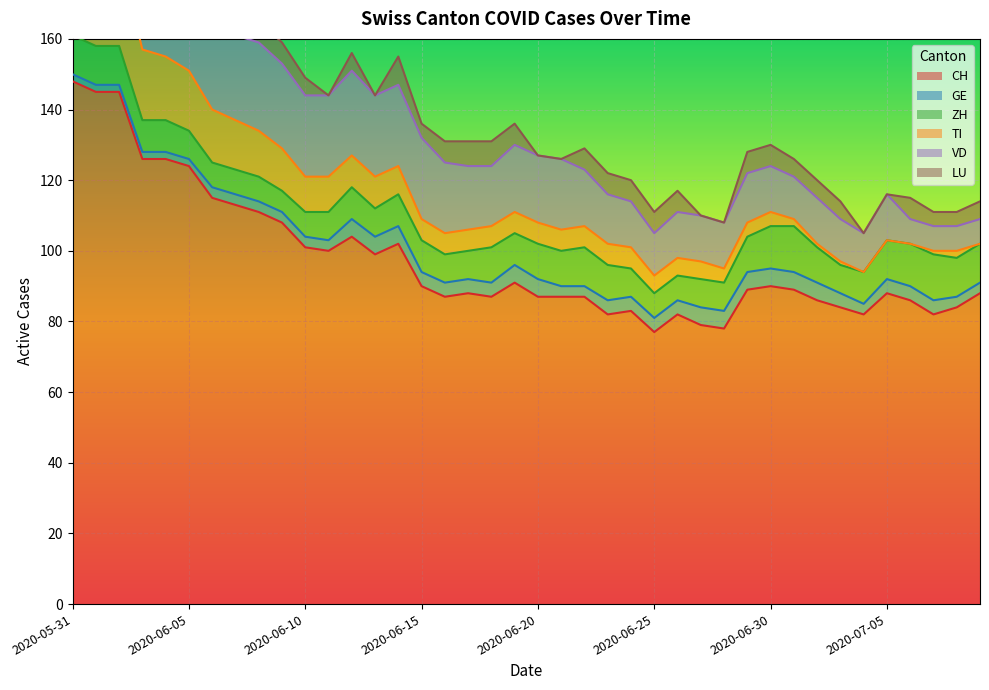

What is the value of the GE point at the 33rd from the left?

5